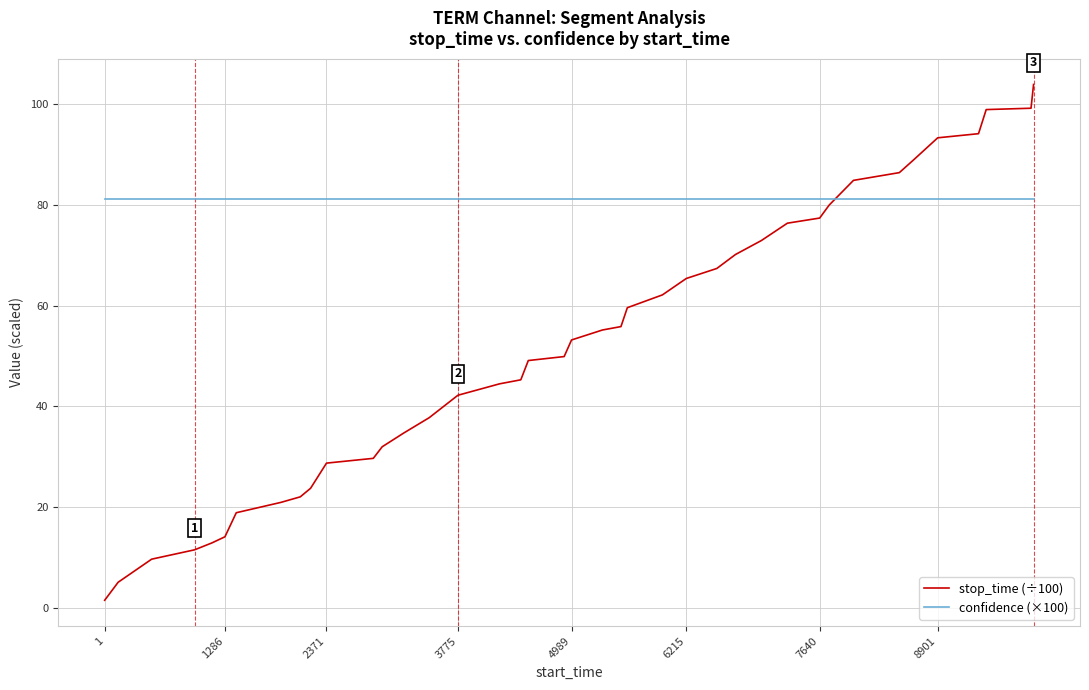

After their last crossing, which series has the higher values: stop_time (÷100) or confidence (×100)?

stop_time (÷100)